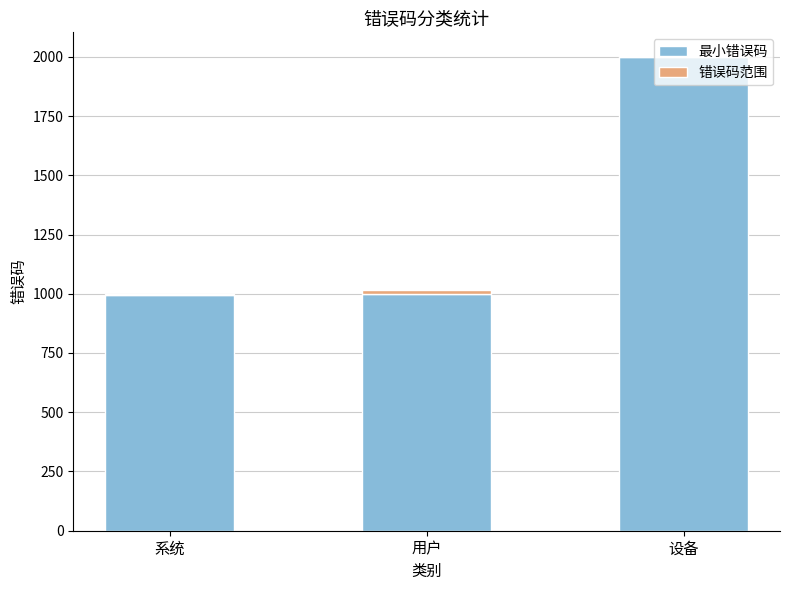

What is the sum of all 最小错误码 values?

3996